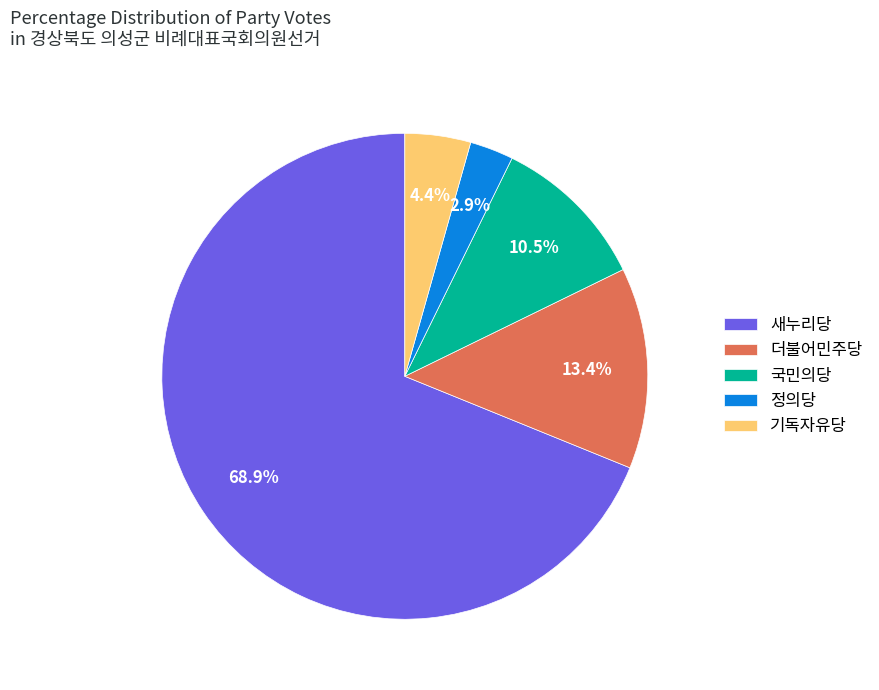

To the nearest percent, what percentage of the pie is 더불어민주당?

13%